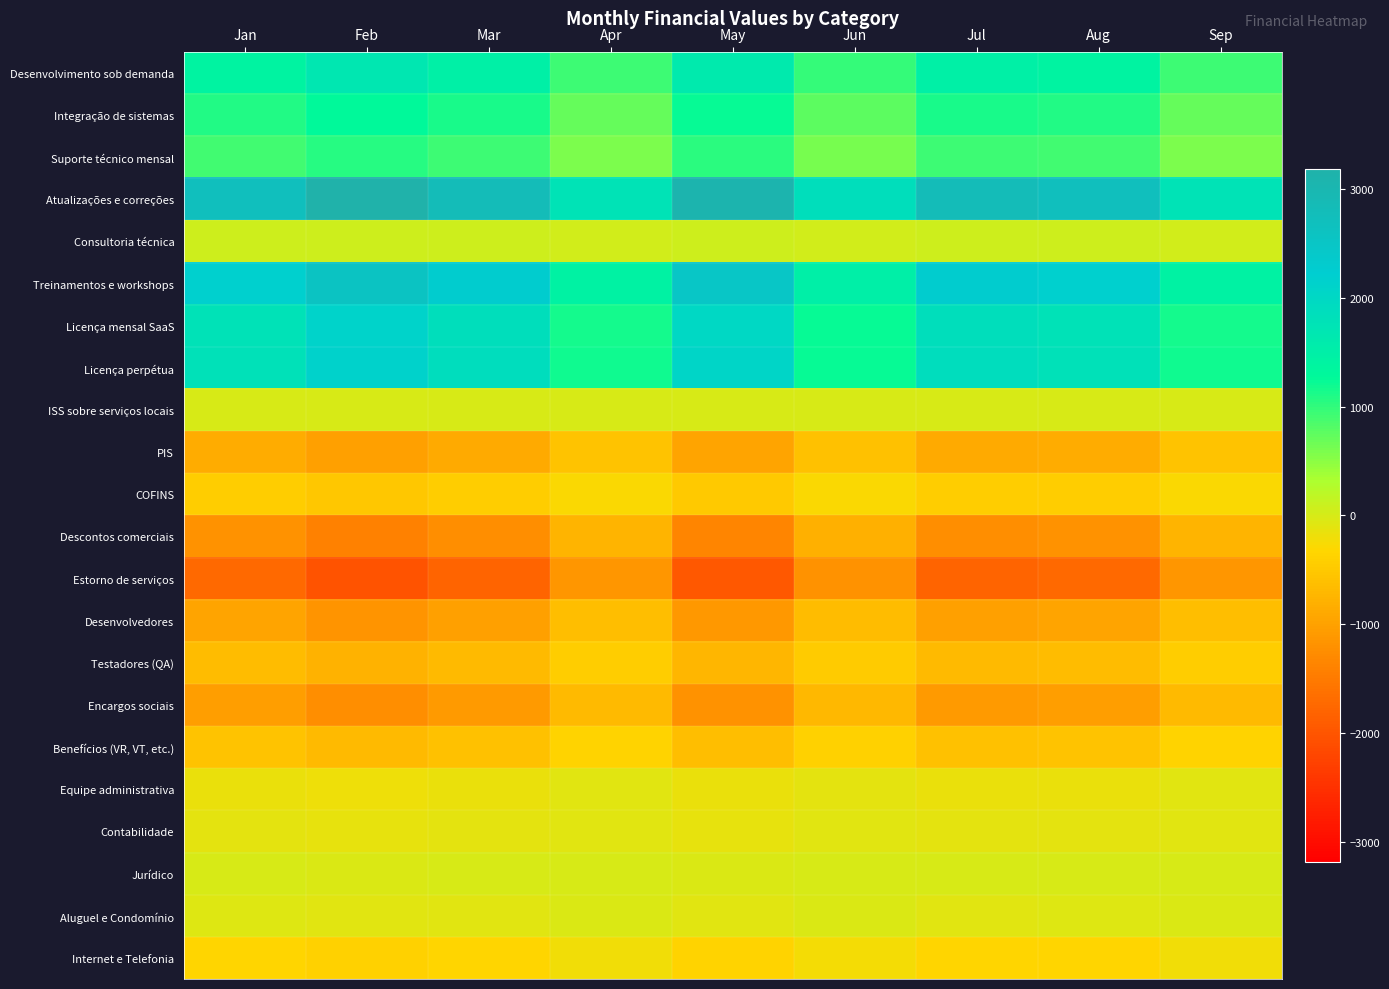

Rank the series at May from lowest to highest value.

Estorno de serviços, Descontos comerciais, Encargos sociais, Desenvolvedores, PIS, Testadores (QA), Benefícios (VR, VT, etc.), COFINS, Internet e Telefonia, Equipe administrativa, Contabilidade, Aluguel e Condomínio, Jurídico, ISS sobre serviços locais, Consultoria técnica, Suporte técnico mensal, Integração de sistemas, Desenvolvimento sob demanda, Licença mensal SaaS, Licença perpétua, Treinamentos e workshops, Atualizações e correções